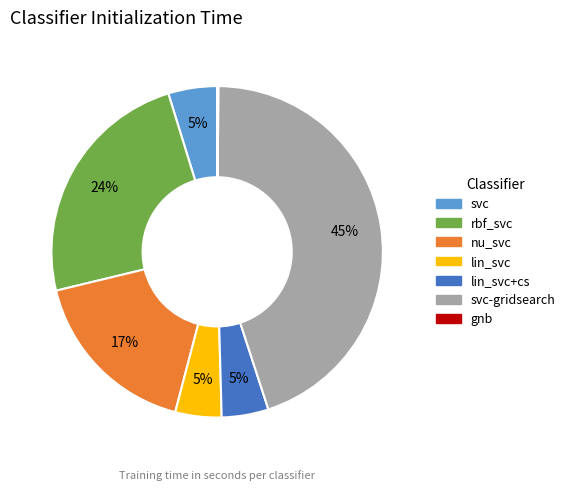

Does any single category account for the majority?

No